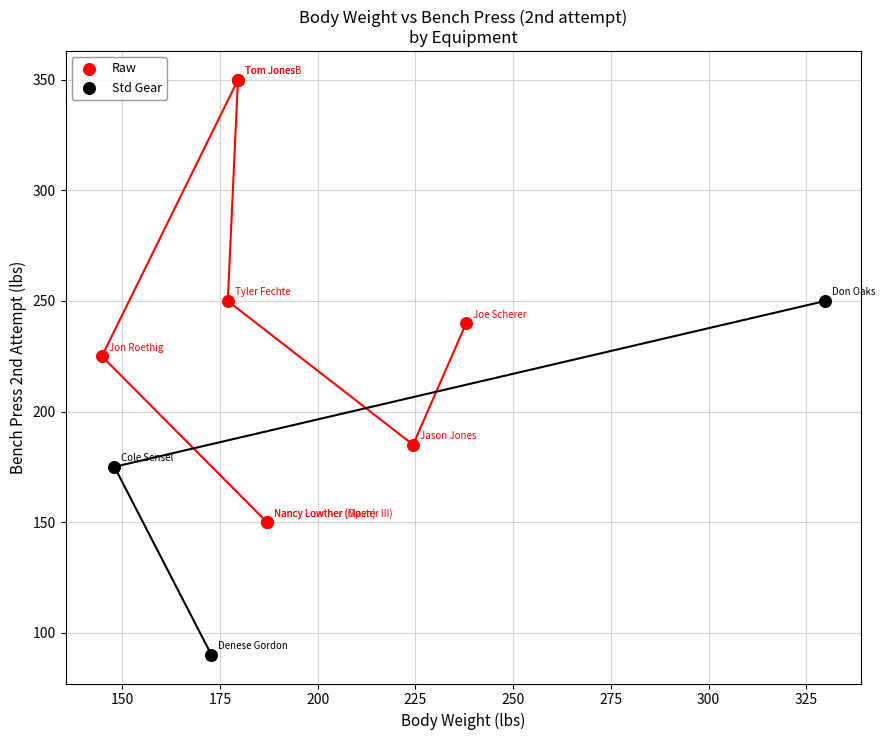

Which series reaches the minimum Y coordinate?

Std Gear